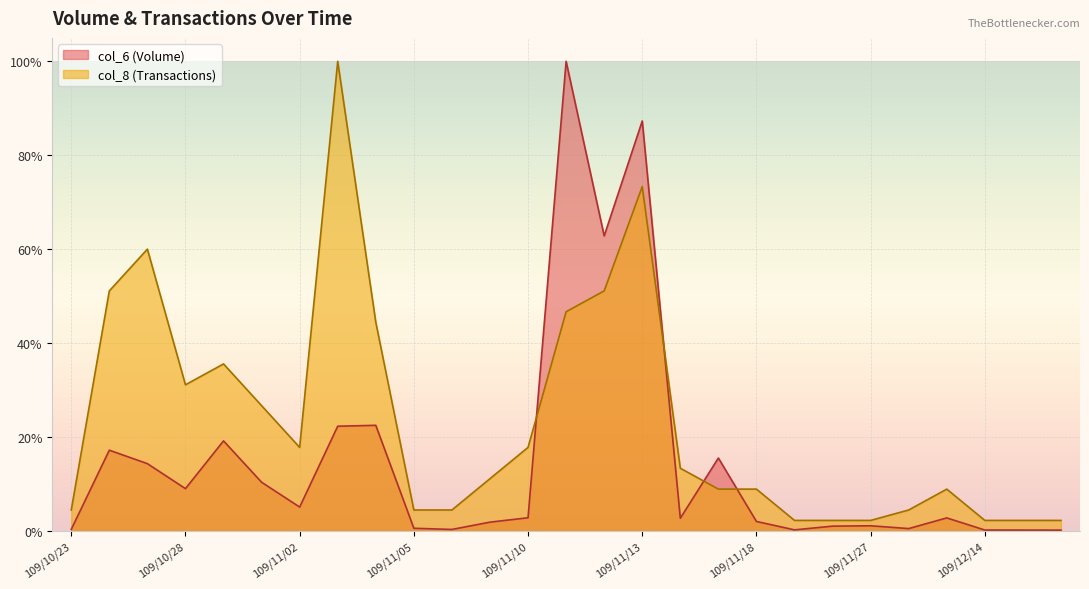

Reading left to right, list all the values displayed in this chart.

col_6: 0.0	0.2	0.1	0.1	0.2	0.1	0.1	0.2	0.2	0.0	0.0	0.0	0.0	1.0	0.6	0.9	0.0	0.2	0.0	0.0	0.0	0.0	0.0	0.0	0.0	0.0	0.0
col_8: 0.0	0.5	0.6	0.3	0.4	0.3	0.2	1.0	0.4	0.0	0.0	0.1	0.2	0.5	0.5	0.7	0.1	0.1	0.1	0.0	0.0	0.0	0.0	0.1	0.0	0.0	0.0